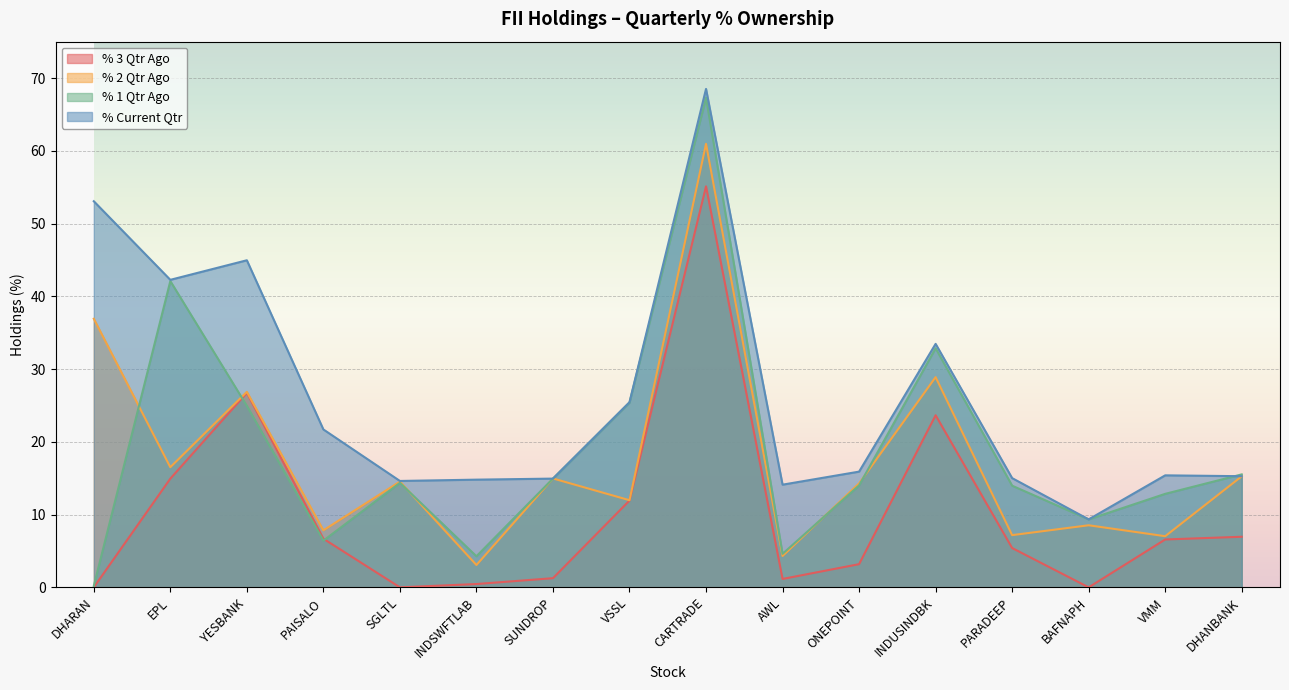

Reading right to left, what are all the values shown in this chart?

% 3 Qtr Ago: 7.0	6.6	0.0	5.4	23.7	3.2	1.2	55.1	11.9	1.3	0.5	0.0	6.7	26.7	14.9	0.0
% 2 Qtr Ago: 15.3	7.0	8.5	7.2	28.9	14.3	4.3	61.0	12.0	15.0	3.1	14.5	7.8	26.9	16.5	36.9
% 1 Qtr Ago: 15.5	12.9	9.3	14.0	32.9	14.0	4.6	67.3	25.4	14.9	4.3	14.4	6.4	24.9	42.1	0.2
% Current Qtr: 15.3	15.4	9.3	15.0	33.5	15.9	14.1	68.5	25.4	14.9	14.8	14.6	21.7	45.0	42.3	53.1